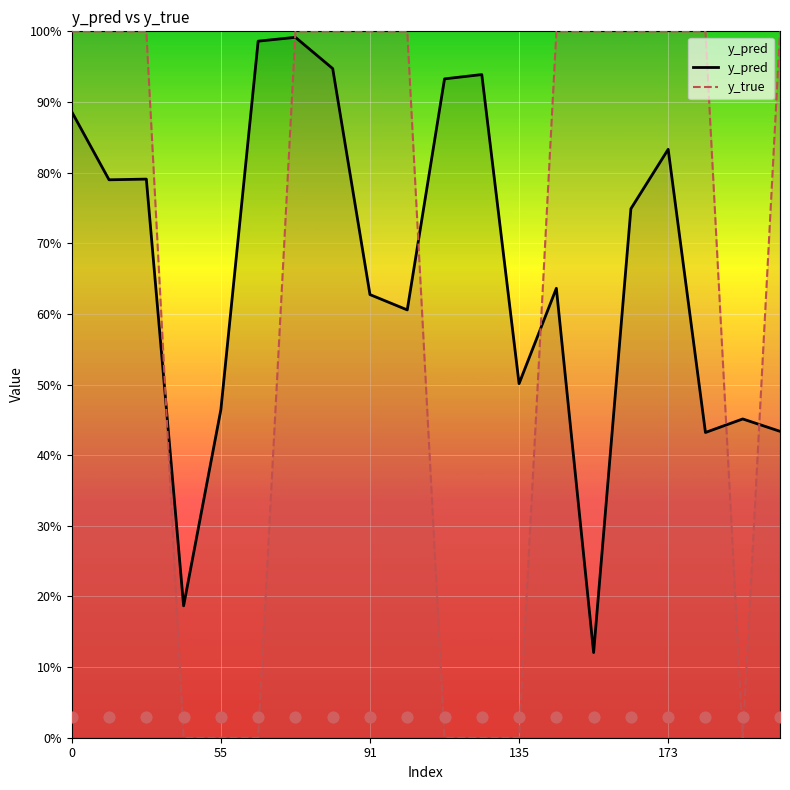

At how many categories does at least one series exceed 0?

20